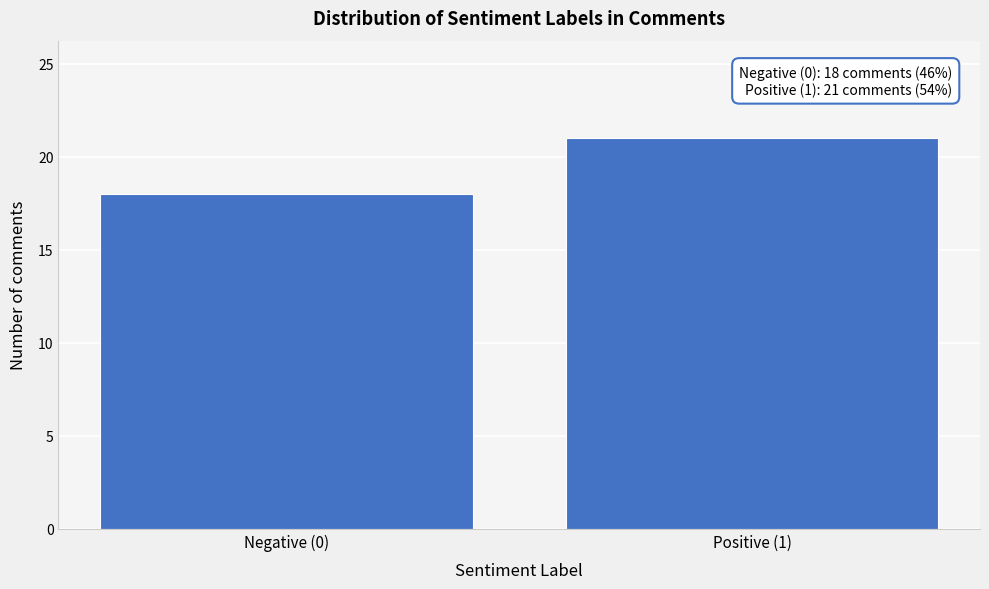

Reading left to right, extract all data points from this chart.

18	21